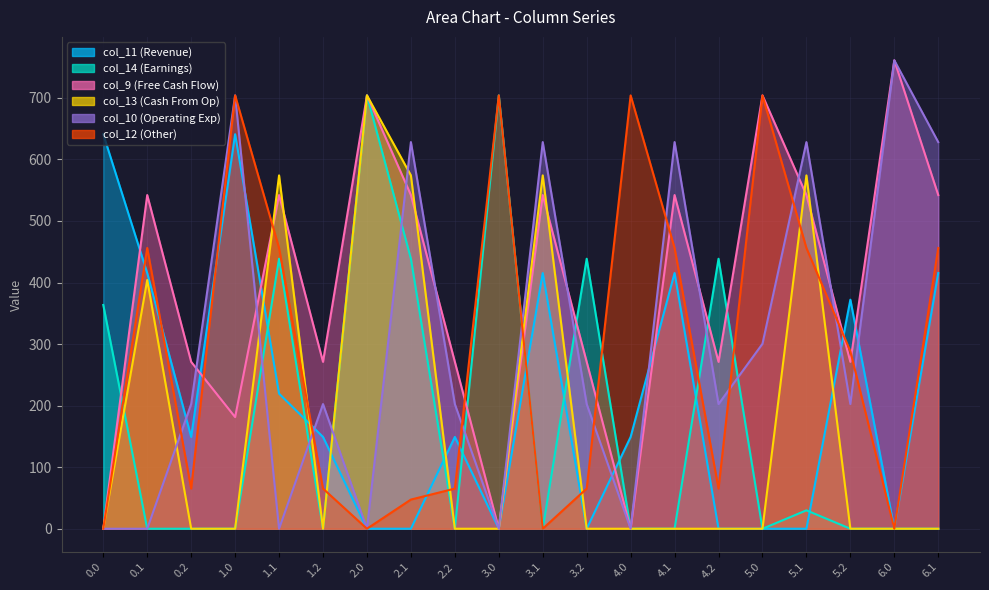

Between which two adjacent categories do col_14 and col_11 first intersect?

1.0 and 1.1